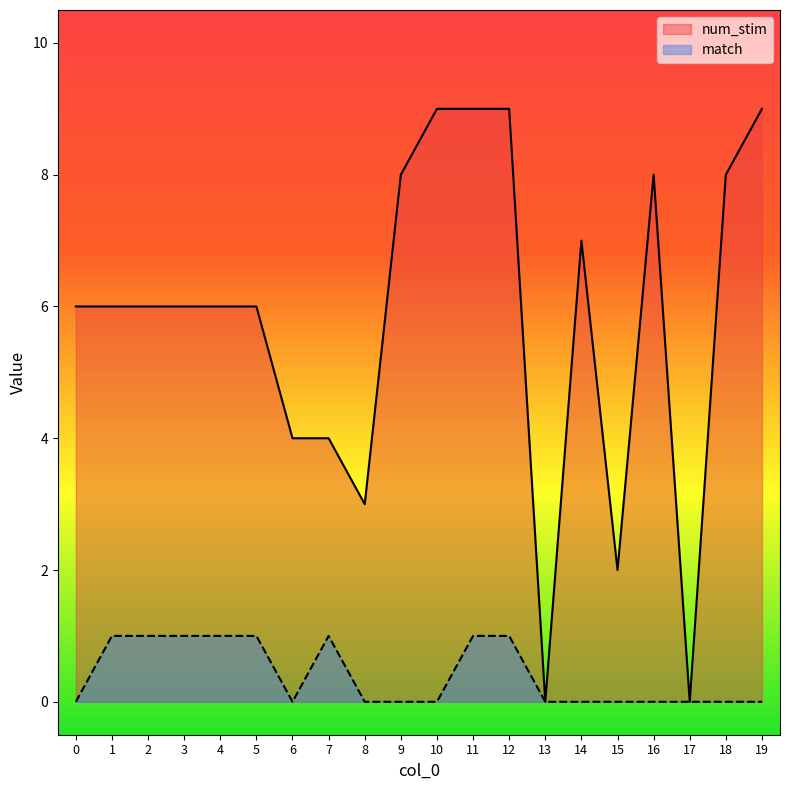

Which series has the largest range (max minus min)?

num_stim